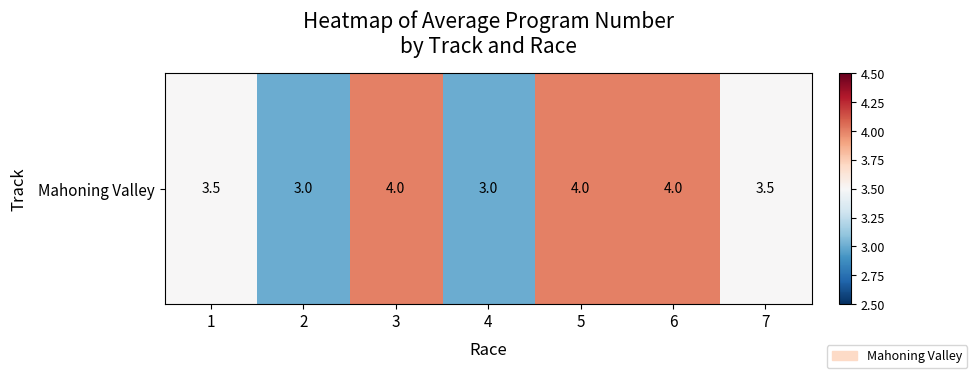

What is the greatest value displayed?

4.0